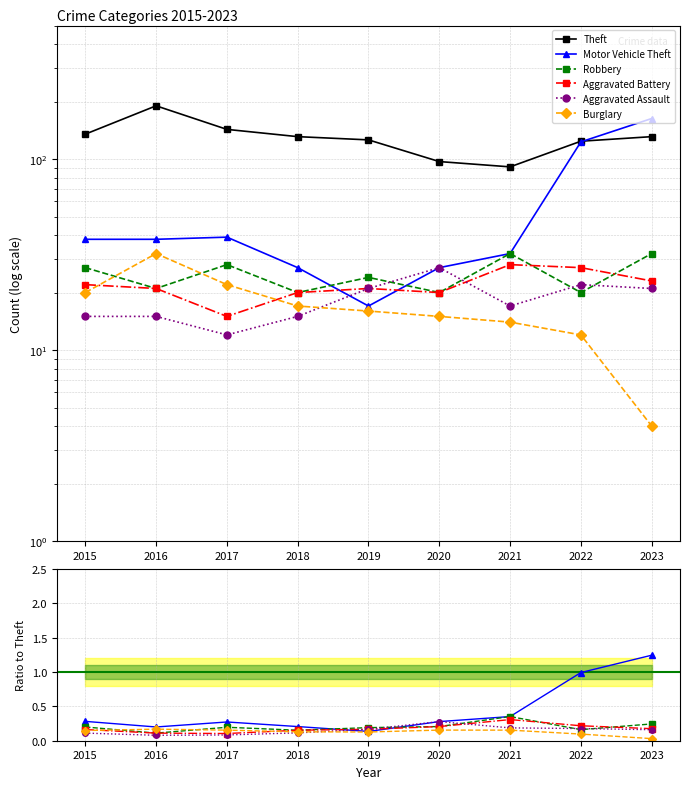

After their last crossing, which series has the higher values: Aggravated Battery or Motor Vehicle Theft?

Motor Vehicle Theft